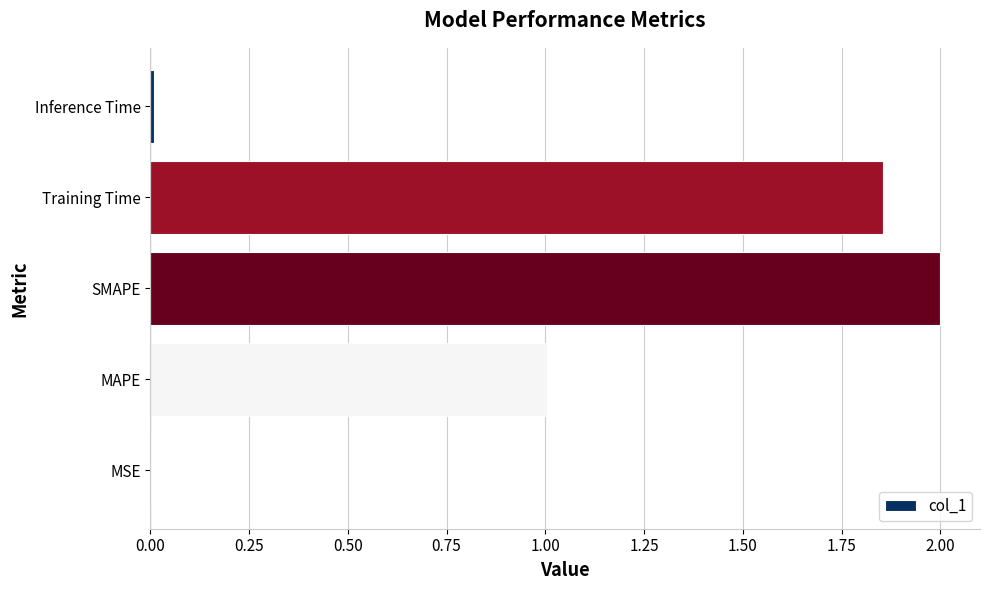

Read the value at SMAPE.

2.0